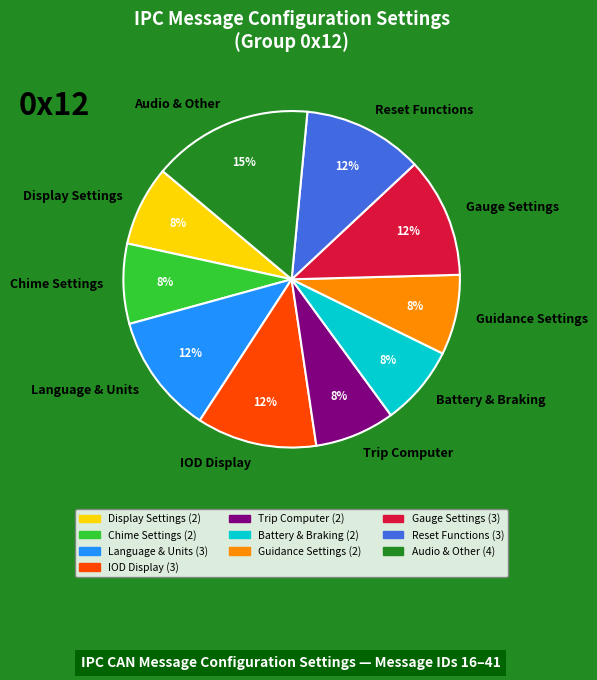

True or false: Chime Settings accounts for 1% of the total.

False